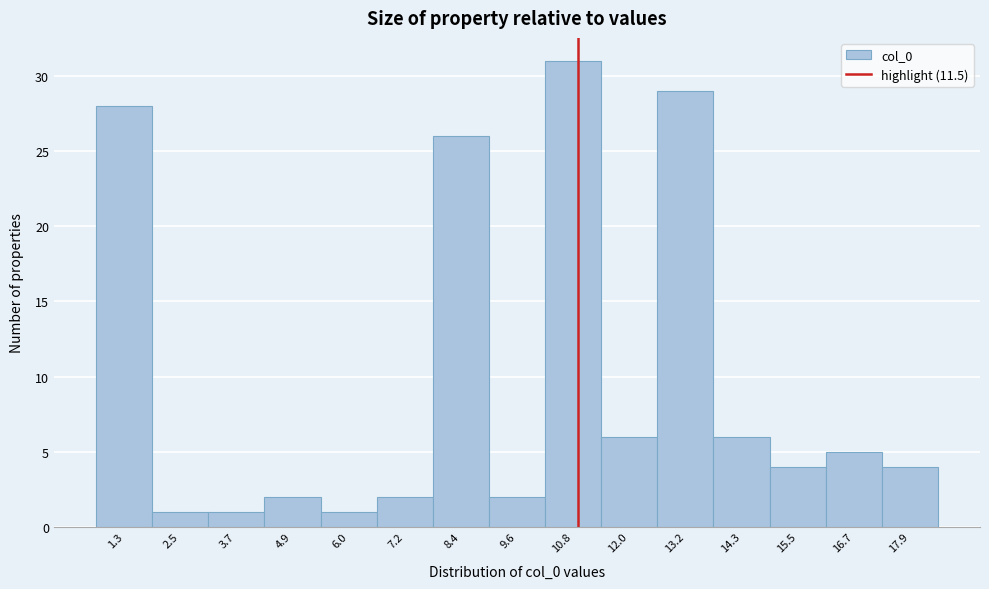

Reading left to right, extract all data points from this chart.

28	1	1	2	1	2	26	2	31	6	29	6	4	5	4